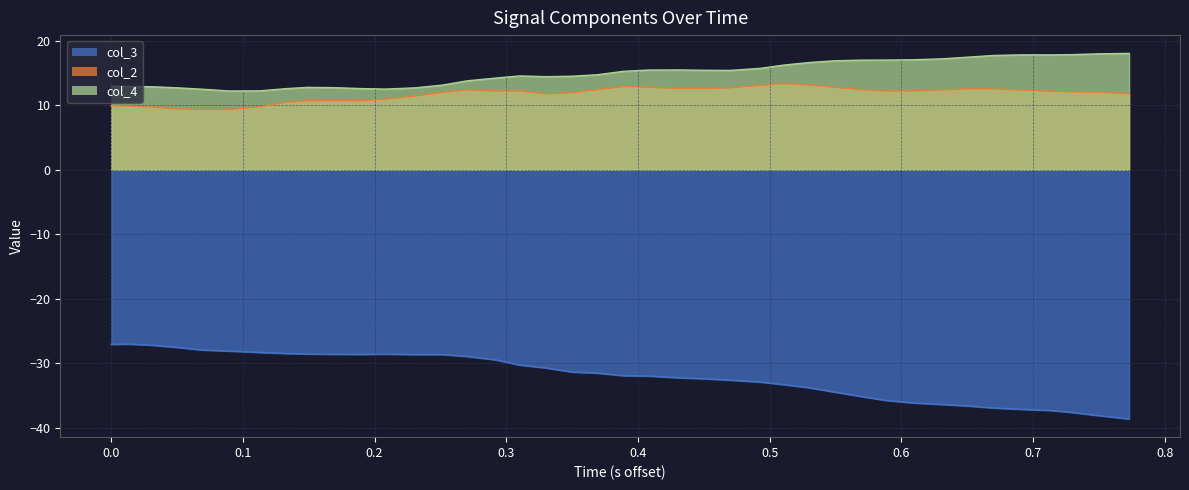

At how many categories does at least one series exceed -36?

40